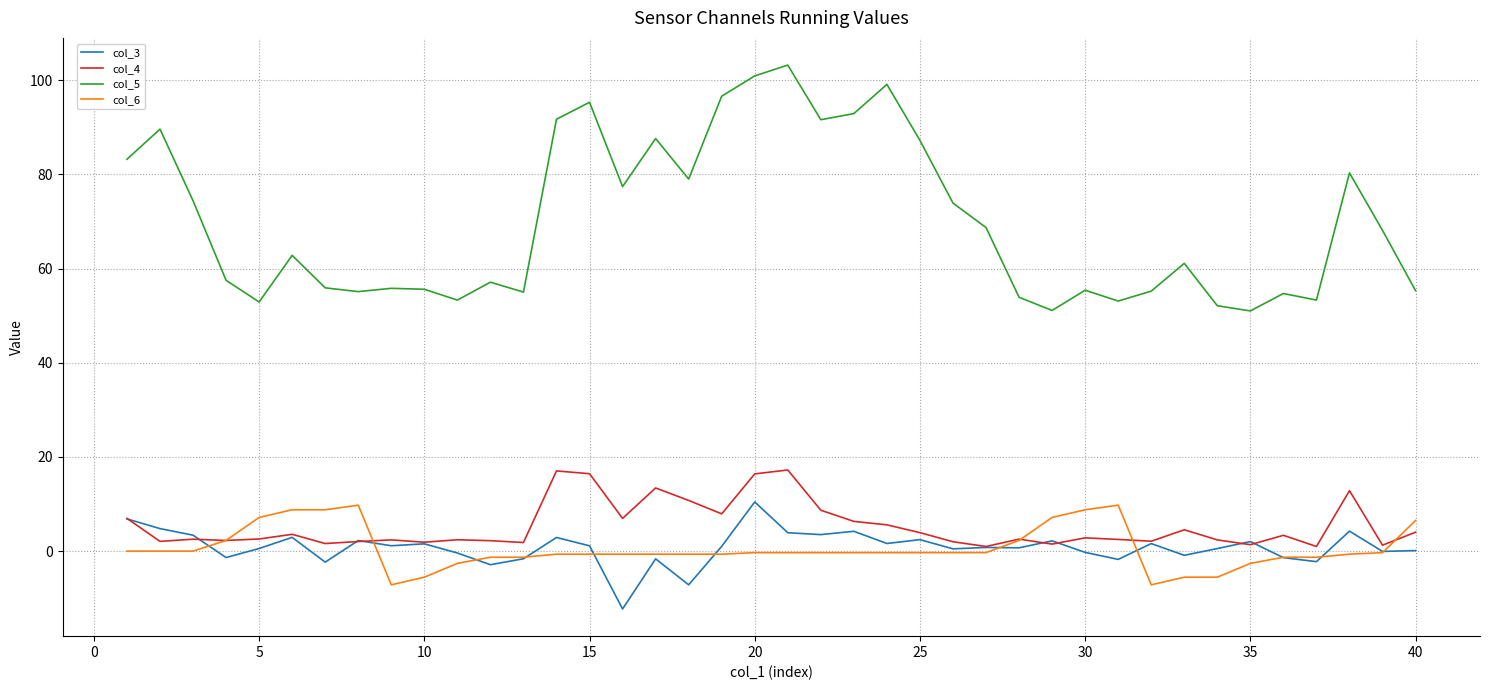

True or false: col_6 and col_5 cross at least once.

False